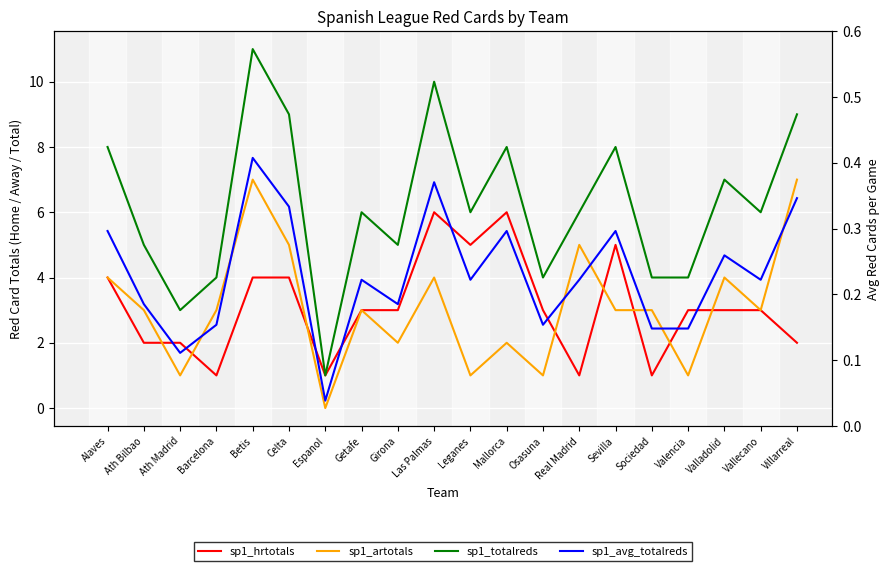

What is the average value of the sp1_artotals series?

3.1